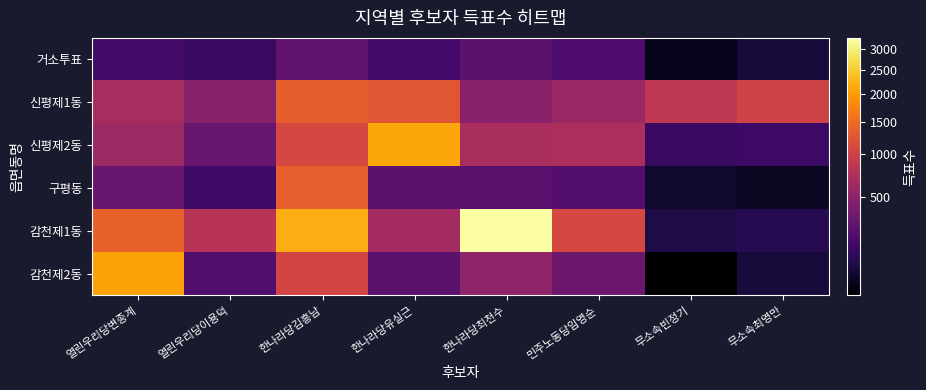

Reading left to right, list all the values displayed in this chart.

거소투표: 열린우리당변종계=171	열린우리당이용덕=133	한나라당김흥남=263	한나라당유실근=168	한나라당최천수=247	민주노동당임영순=197	무소속빈정기=33	무소속최영만=59
신평제1동: 열린우리당변종계=686	열린우리당이용덕=456	한나라당김흥남=1342	한나라당유실근=1250	한나라당최천수=476	민주노동당임영순=587	무소속빈정기=862	무소속최영만=1017
신평제2동: 열린우리당변종계=611	열린우리당이용덕=306	한나라당김흥남=1092	한나라당유실근=2103	한나라당최천수=692	민주노동당임영순=702	무소속빈정기=133	무소속최영만=139
구평동: 열린우리당변종계=308	열린우리당이용덕=154	한나라당김흥남=1359	한나라당유실근=249	한나라당최천수=243	민주노동당임영순=219	무소속빈정기=45	무소속최영만=39
감천제1동: 열린우리당변종계=1374	열린우리당이용덕=806	한나라당김흥남=2189	한나라당유실근=648	한나라당최천수=3265	민주노동당임영순=1083	무소속빈정기=71	무소속최영만=89
감천제2동: 열린우리당변종계=2071	열린우리당이용덕=209	한나라당김흥남=1043	한나라당유실근=251	한나라당최천수=523	민주노동당임영순=323	무소속빈정기=25	무소속최영만=61